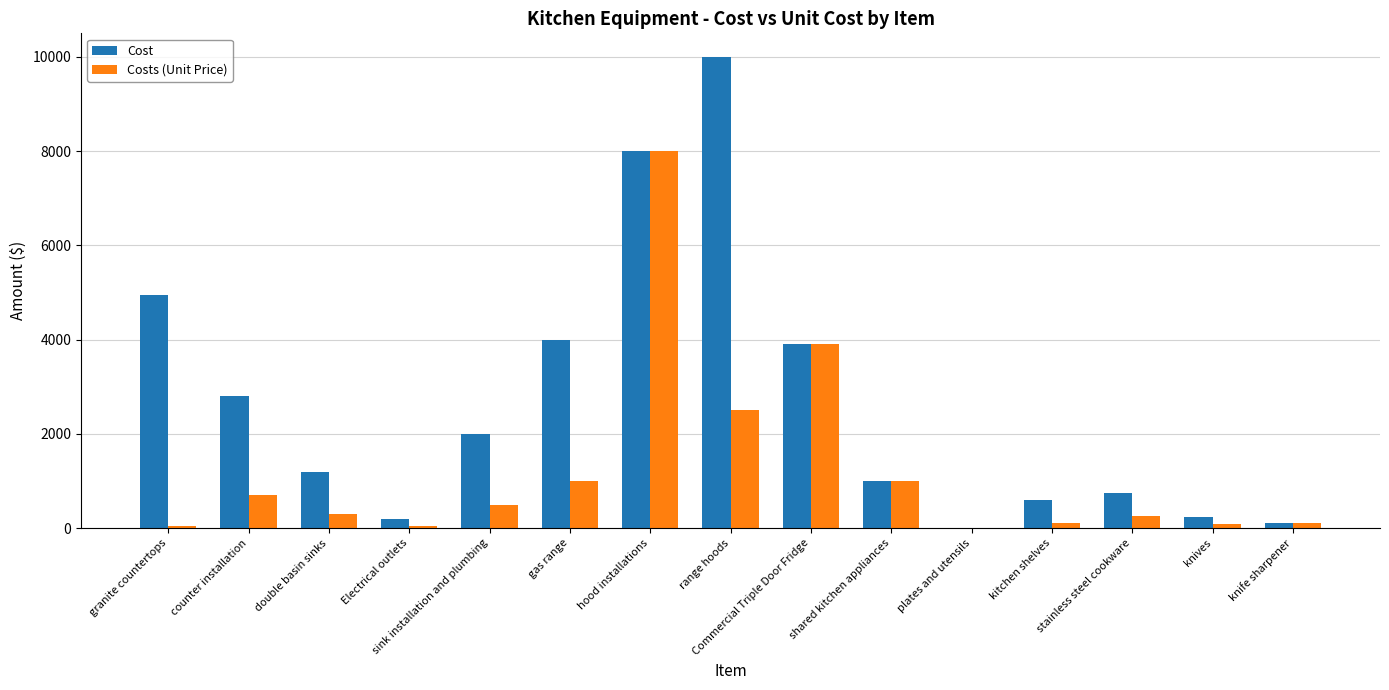

What is the total value across all series at gas range?

5000